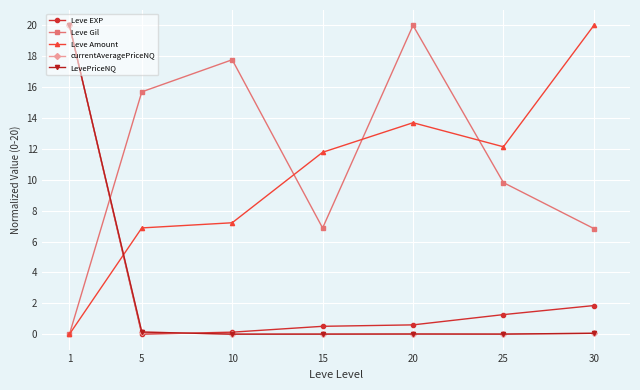

What is the maximum value for currentAveragePriceNQ?

20.0